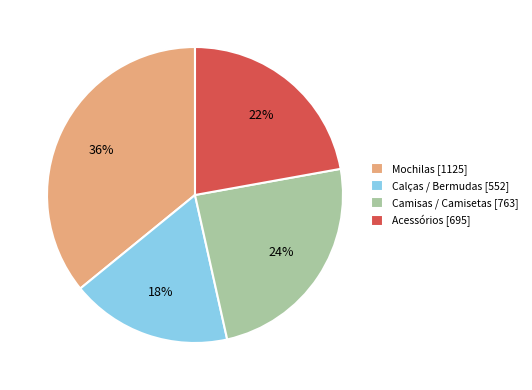

What is the smallest slice in the pie chart?

Calças / Bermudas [552]